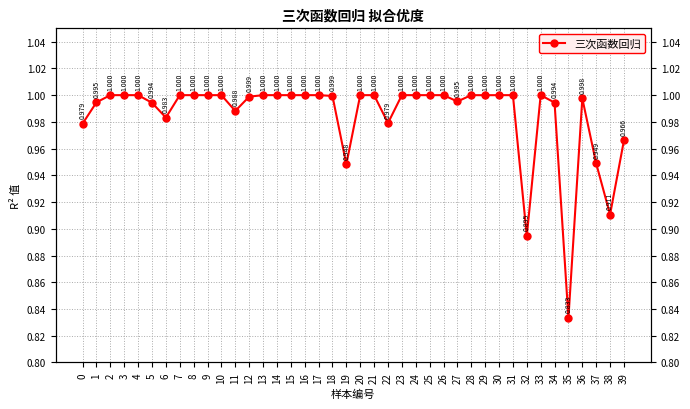

Reading left to right, list all the values displayed in this chart.

0=1.0	1=1.0	2=1.0	3=1.0	4=1.0	5=1.0	6=1.0	7=1.0	8=1.0	9=1.0	10=1.0	11=1.0	12=1.0	13=1.0	14=1.0	15=1.0	16=1.0	17=1.0	18=1.0	19=0.9	20=1.0	21=1.0	22=1.0	23=1.0	24=1.0	25=1.0	26=1.0	27=1.0	28=1.0	29=1.0	30=1.0	31=1.0	32=0.9	33=1.0	34=1.0	35=0.8	36=1.0	37=0.9	38=0.9	39=1.0